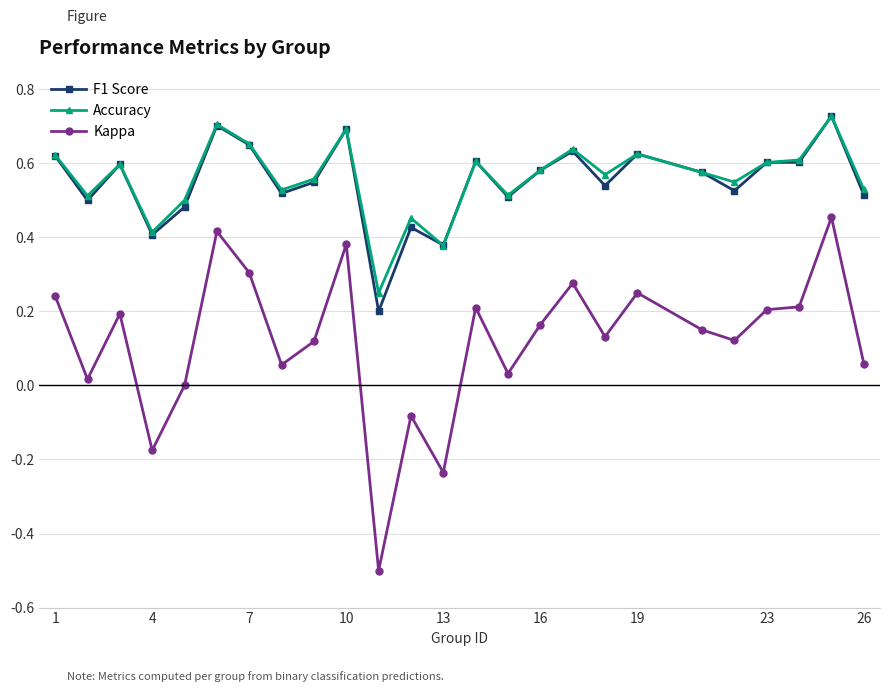

Which series has the largest range (max minus min)?

Kappa